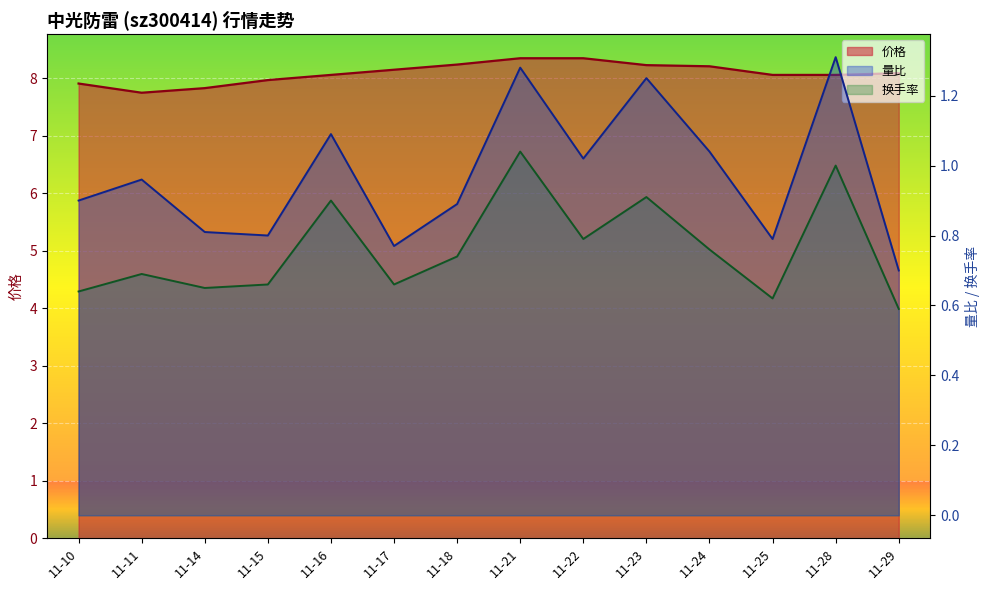

Reading right to left, what are all the values shown in this chart?

价格: 8.1	8.1	8.1	8.2	8.2	8.3	8.3	8.2	8.2	8.1	8.0	7.8	7.8	7.9
量比: 0.7	1.3	0.8	1.0	1.2	1.0	1.3	0.9	0.8	1.1	0.8	0.8	1.0	0.9
换手率: 0.6	1.0	0.6	0.8	0.9	0.8	1.0	0.7	0.7	0.9	0.7	0.7	0.7	0.6